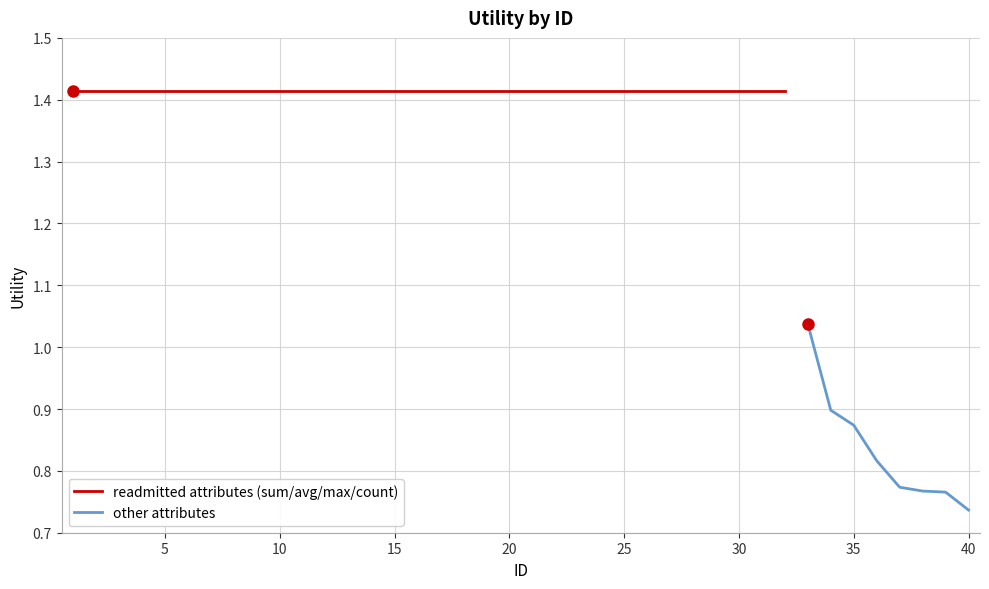

Rank the categories by value from lowest to highest.

40, 39, 38, 37, 36, 35, 34, 33, 1, 2, 3, 4, 5, 6, 7, 8, 9, 10, 11, 12, 13, 14, 15, 16, 17, 18, 19, 20, 21, 22, 23, 24, 25, 26, 27, 28, 29, 30, 31, 32